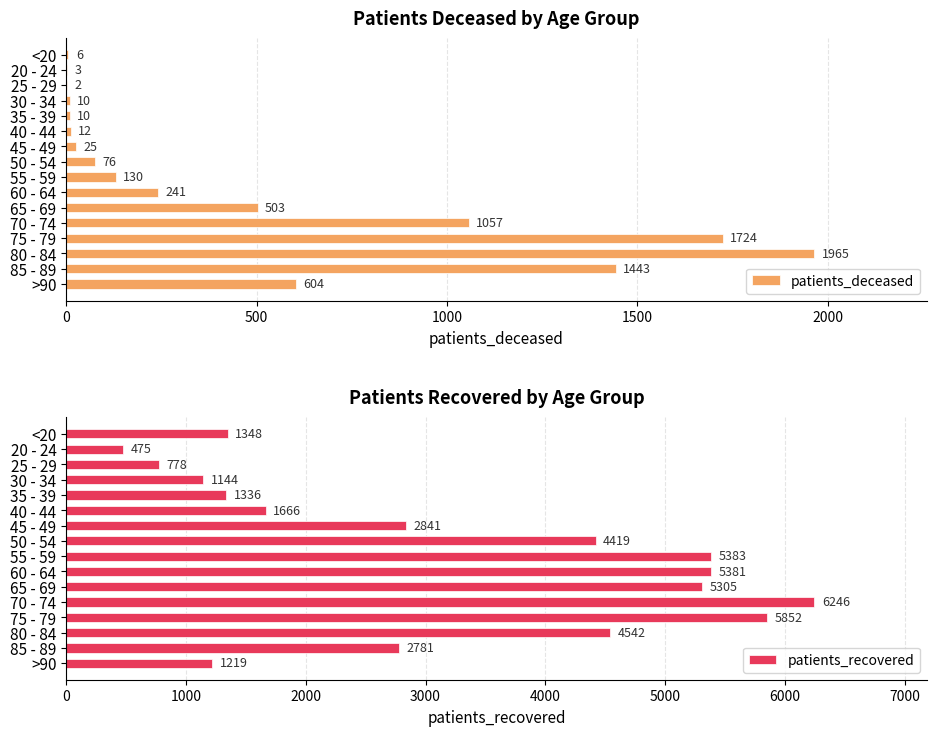

What is the maximum value for patients_deceased?

1965